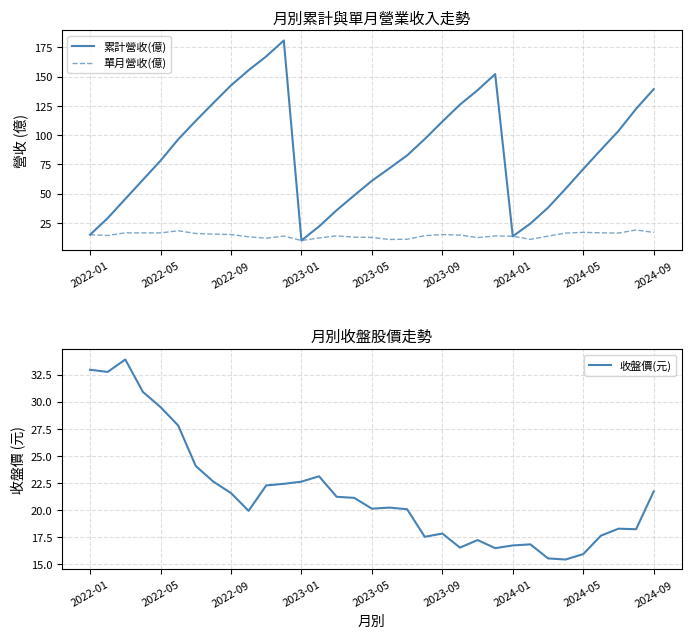

What value does the 收盤價(元) series have at 2024-05?

15.9